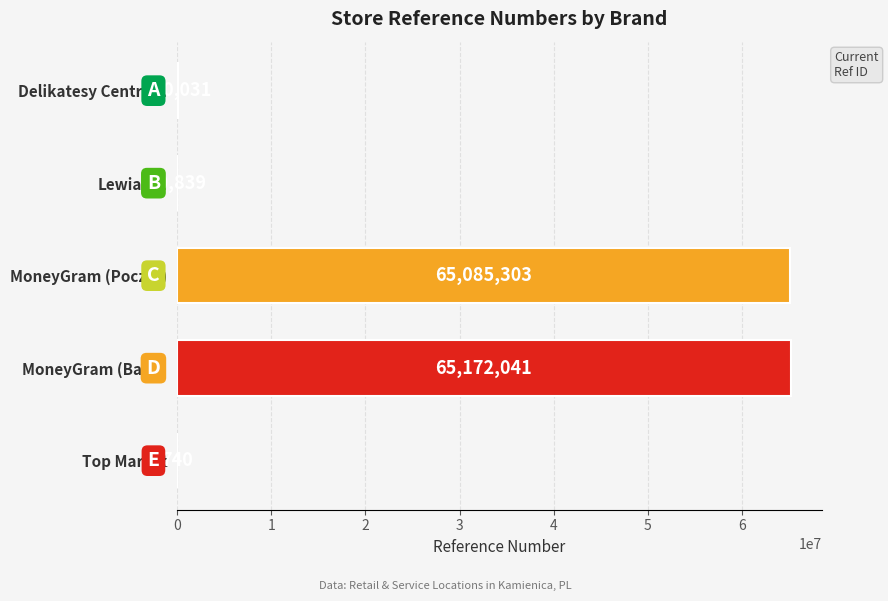

Does the chart contain stacked bars?

No